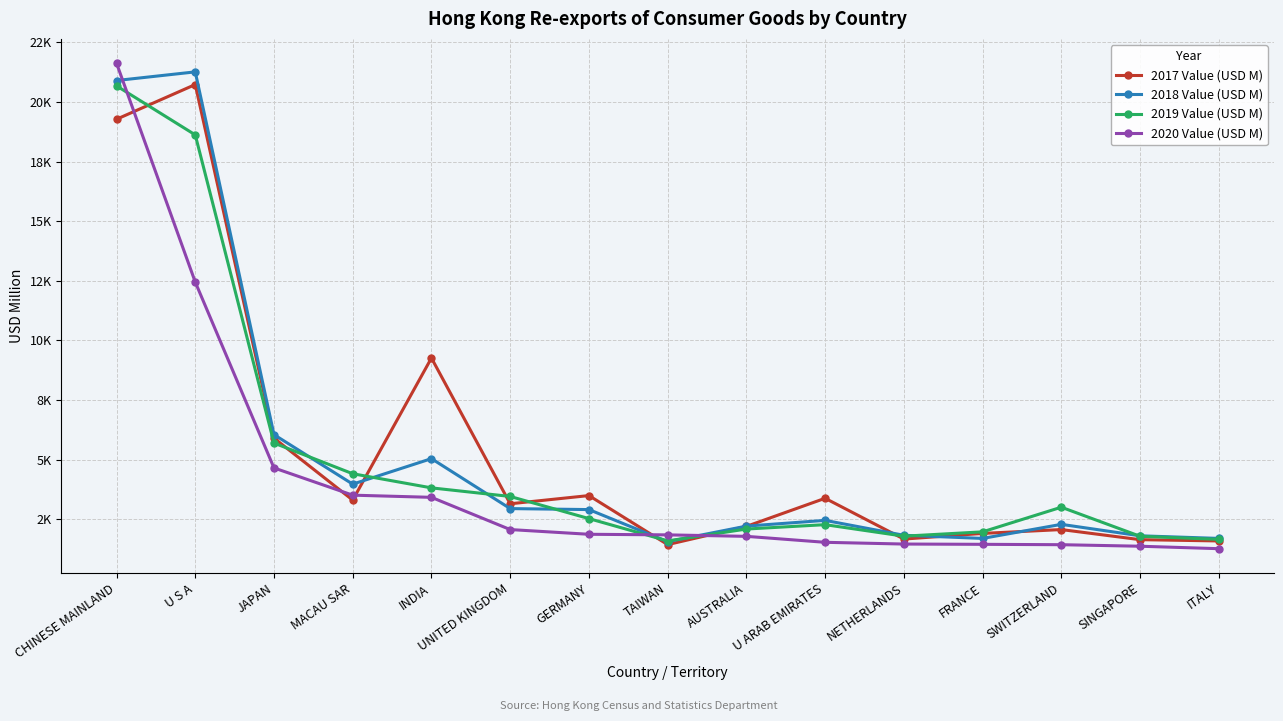

Does the chart display data point markers on the line(s)?

Yes